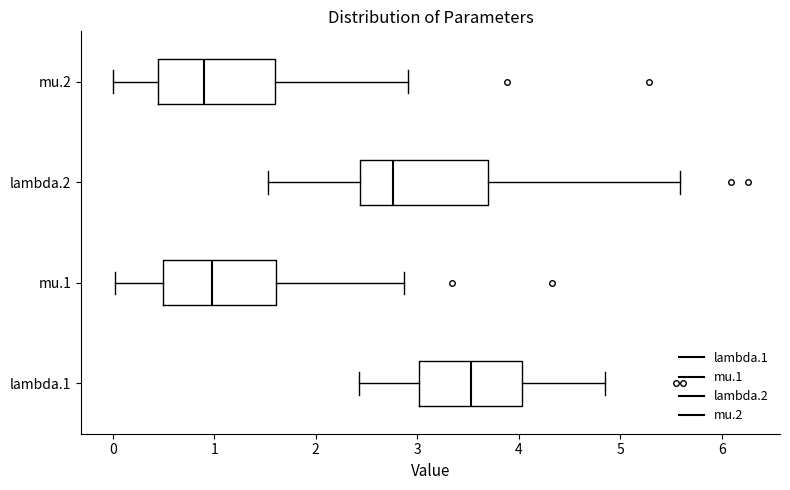

Reading bottom to top, transcribe this box plot: for each box, give where its median line is, the range the box spans, and where its two whiskers end, as read against the x-axis. The values are not printed on the chart, so give them approximately, as read against the axis.

lambda.1: median 3.5, box 3.0 to 4.0, whiskers 2.4 to 4.8
mu.1: median 1.0, box 0.5 to 1.6, whiskers 0.0 to 2.9
lambda.2: median 2.8, box 2.4 to 3.7, whiskers 1.5 to 5.6
mu.2: median 0.9, box 0.4 to 1.6, whiskers 0.0 to 2.9